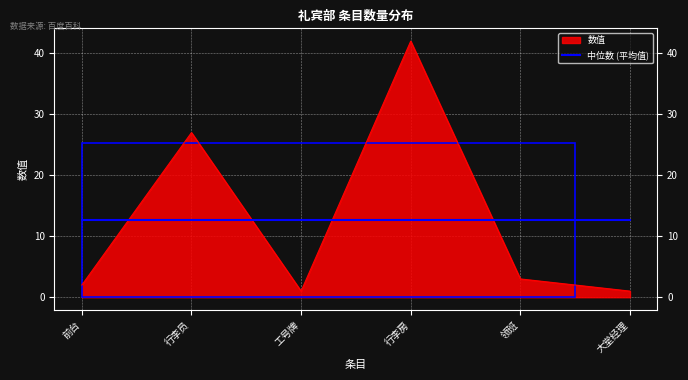

At which category does the chart reach its peak across all series?

行李房